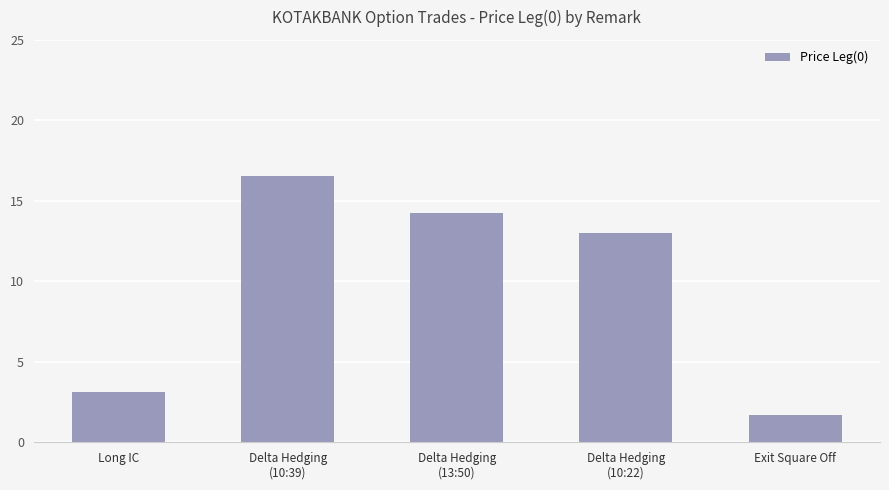

List the labels in order of value, smallest first.

Exit Square Off, Long IC, Delta Hedging
(10:22), Delta Hedging
(13:50), Delta Hedging
(10:39)